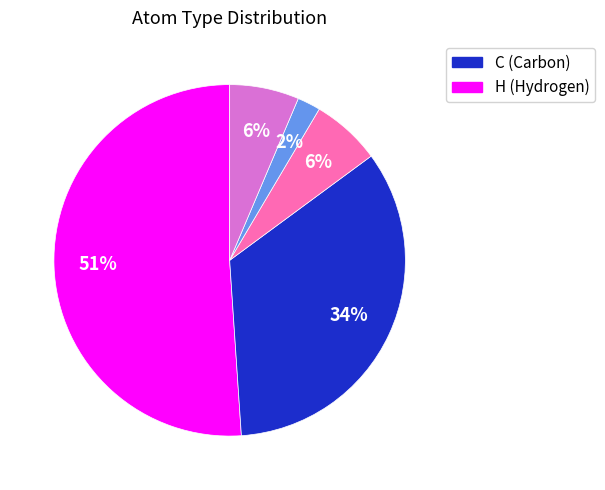

Is there any slice that represents more than half of the pie?

Yes